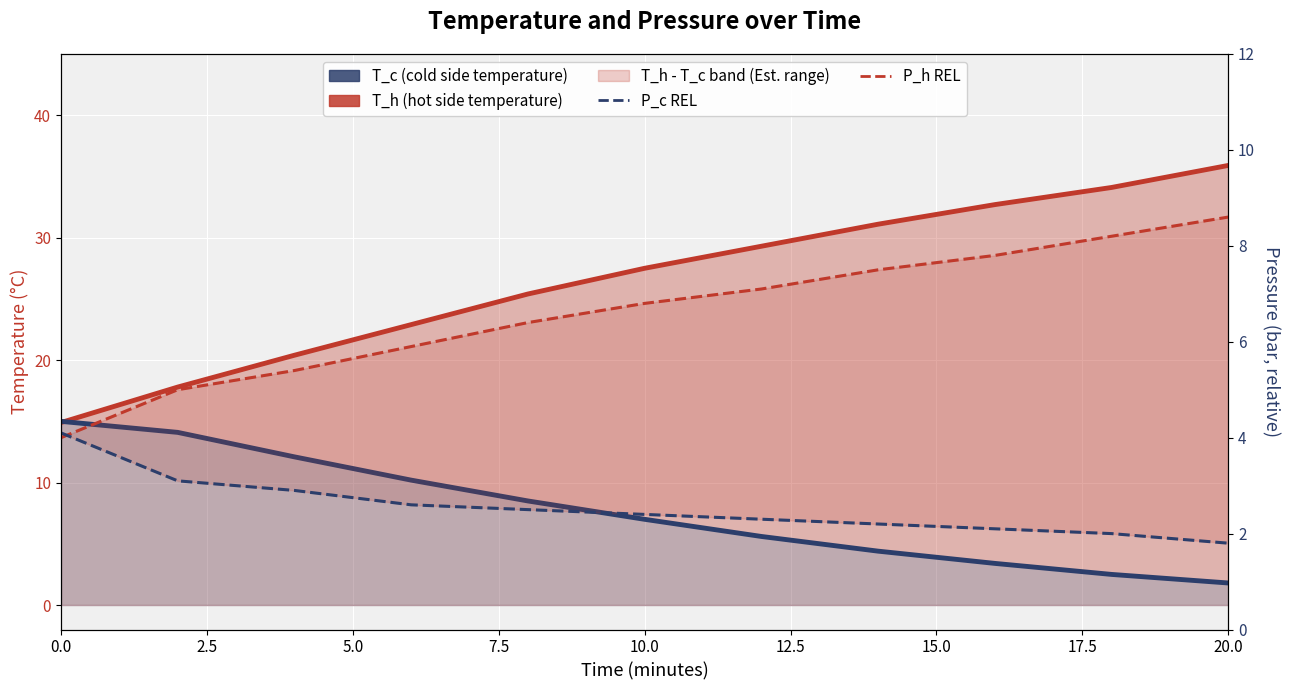

What is the difference between the second highest and second lowest values in the T_c (cold side temperature) series?

11.6